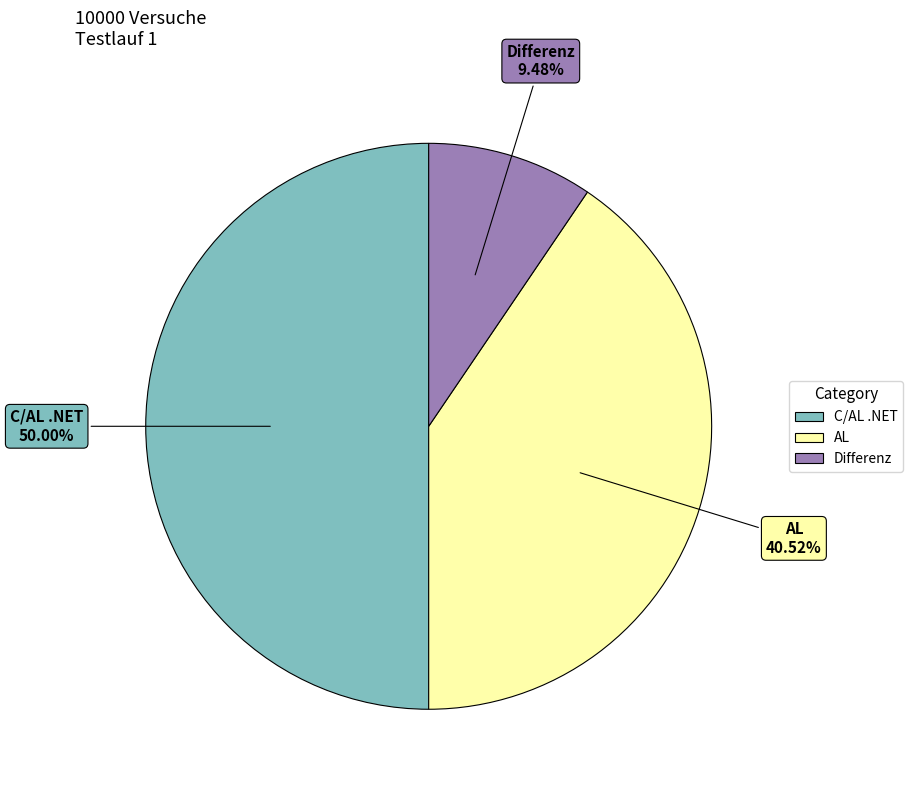

Does AL account for over 50% of the chart?

No